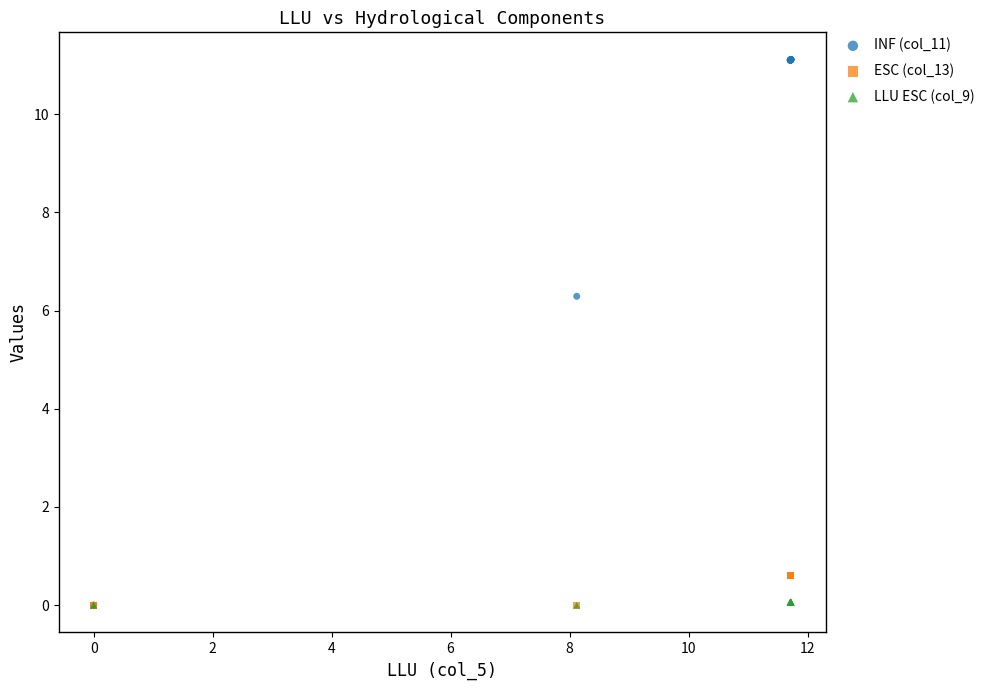

Across all series, what Y value is closest to 5?

6.3